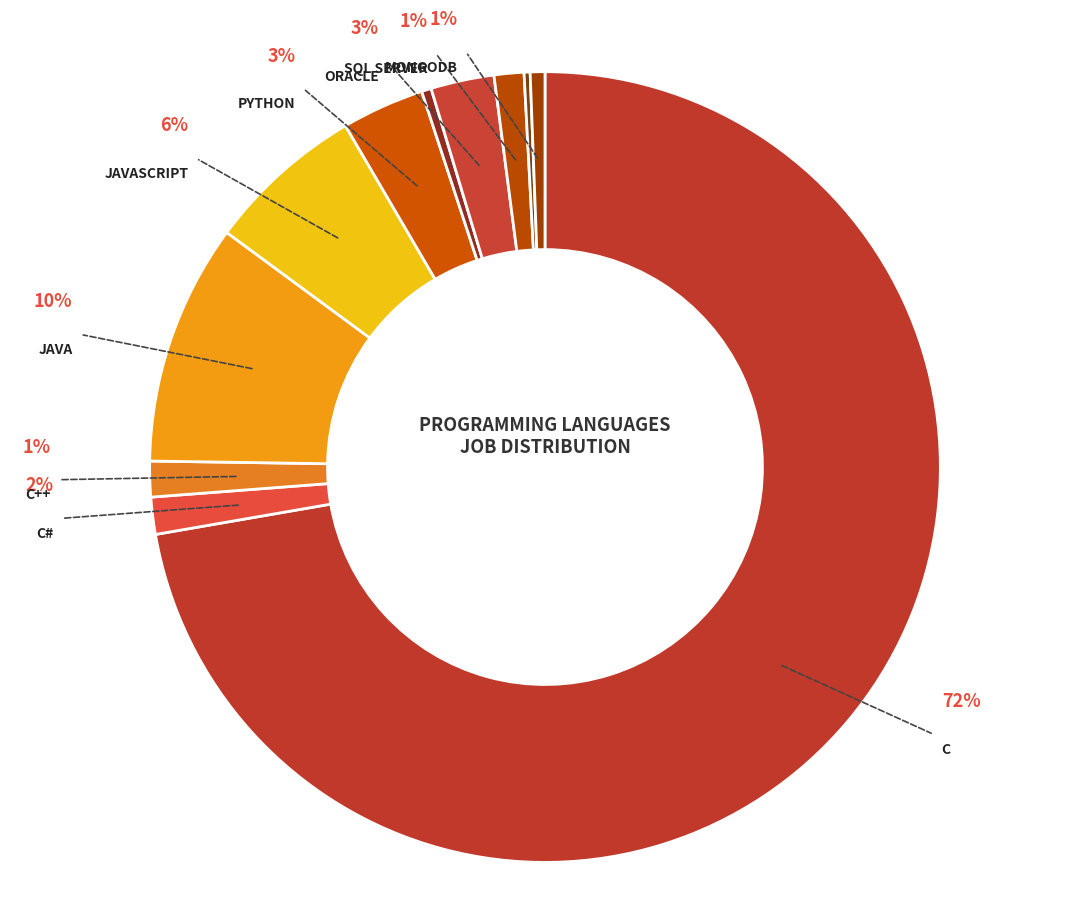

Which category has the biggest portion of the pie?

C